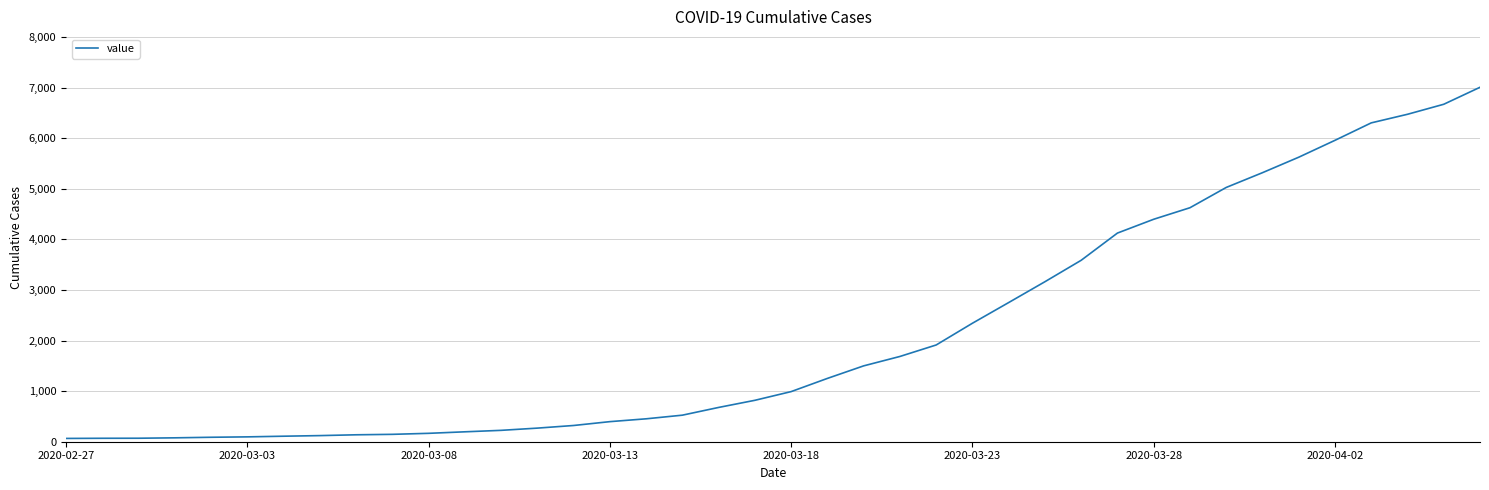

What is the greatest value displayed?

7009